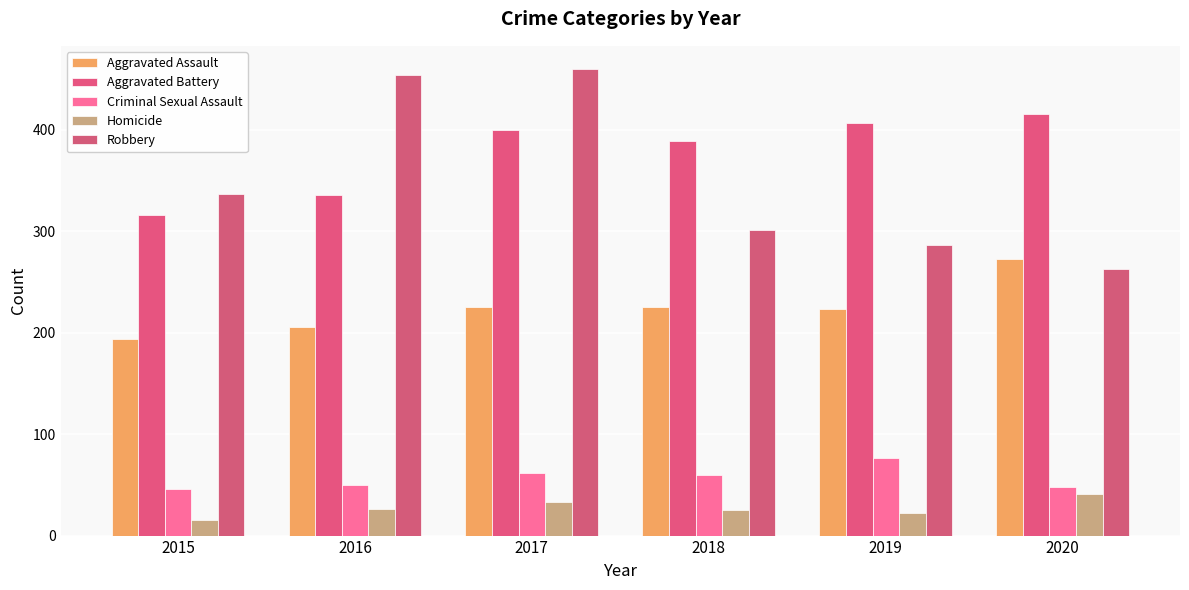

What is the minimum value shown in the chart?

15